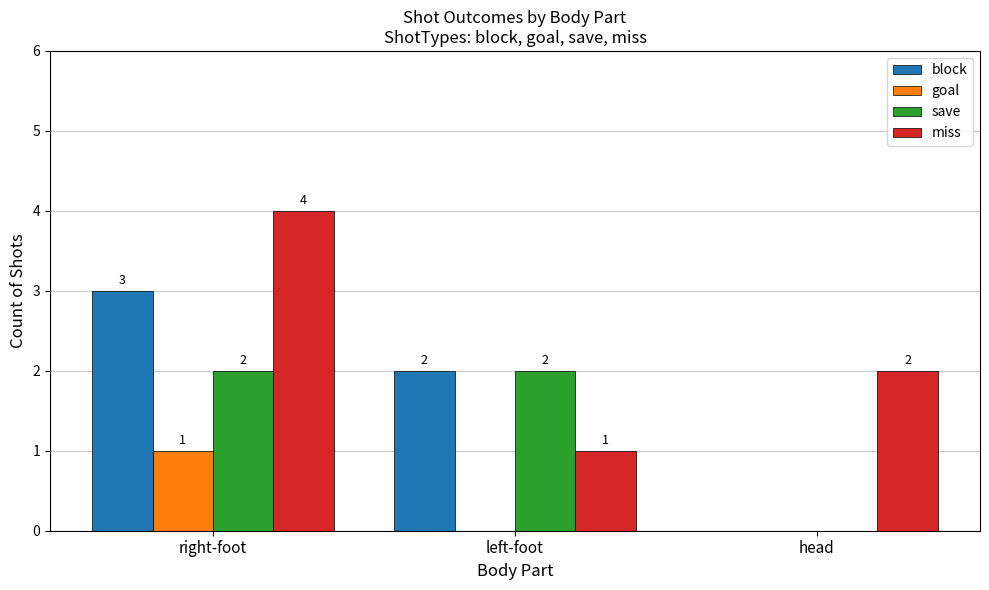

What is the sum of the save values at head and left-foot?

2